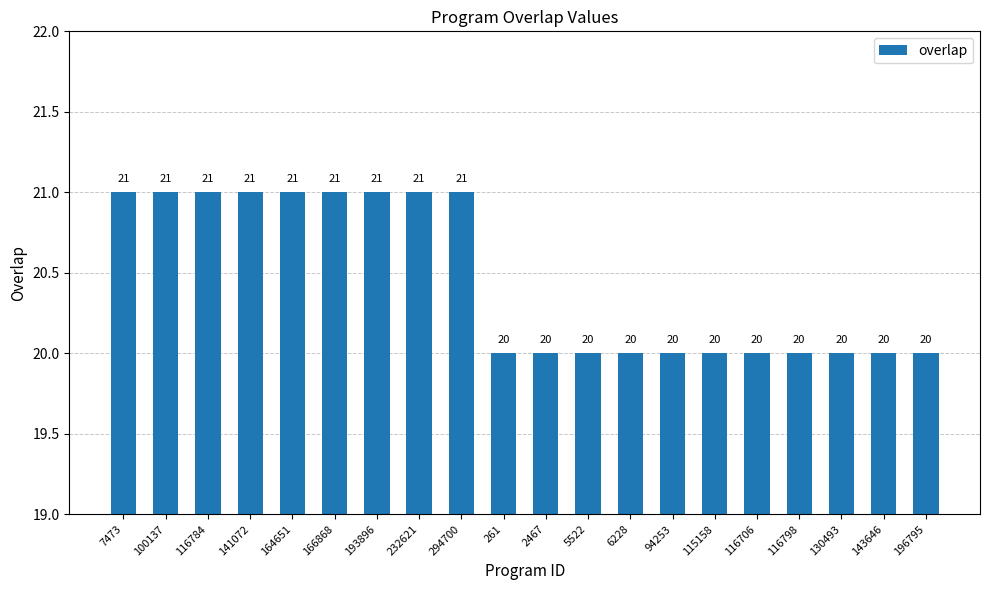

What is the label of the 20th bar from the right?

7473